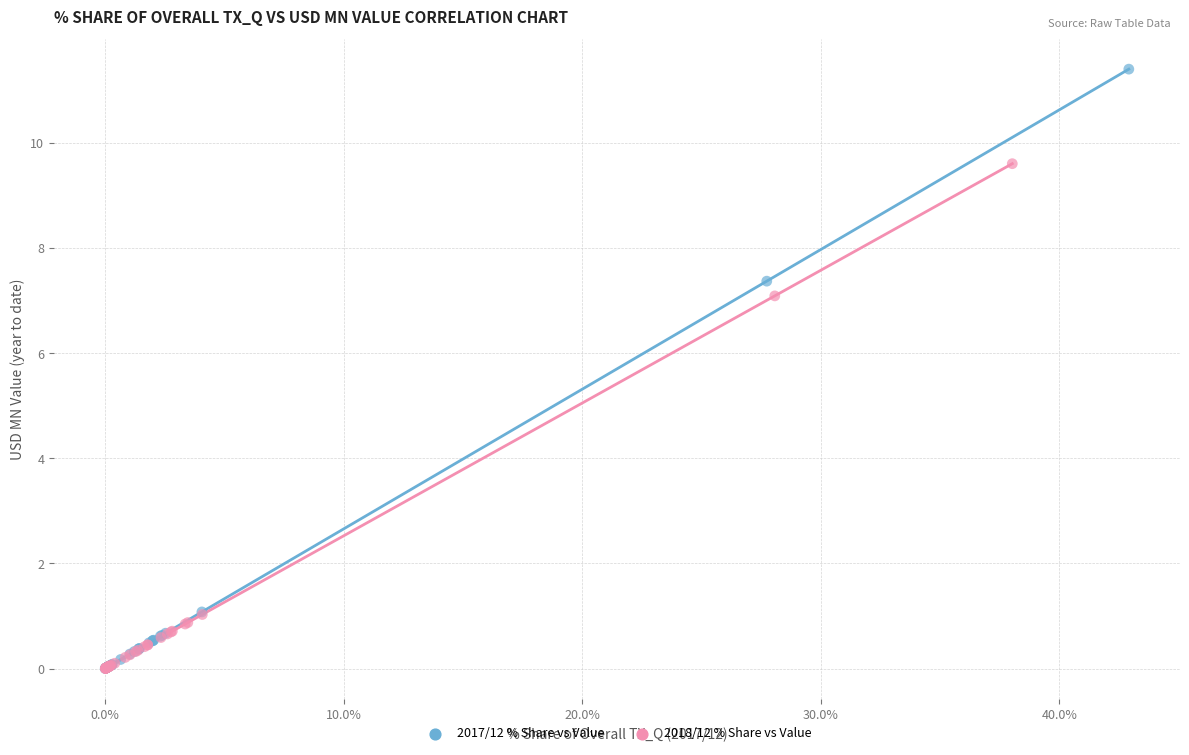

Which series contains the highest Y value?

2017/12 % Share vs Value